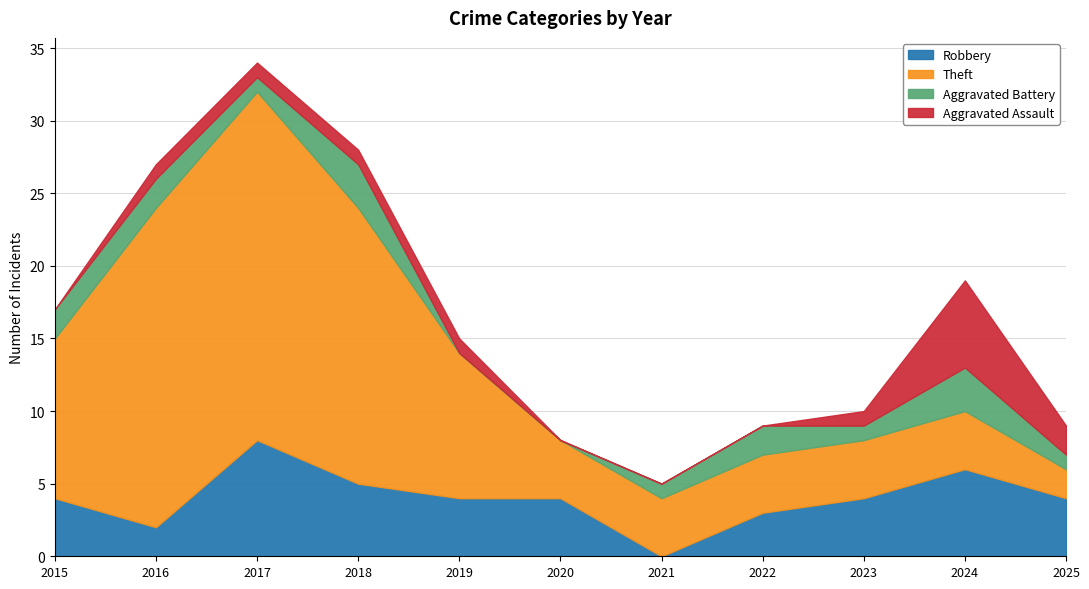

At which category does the chart reach its minimum across all series?

2021